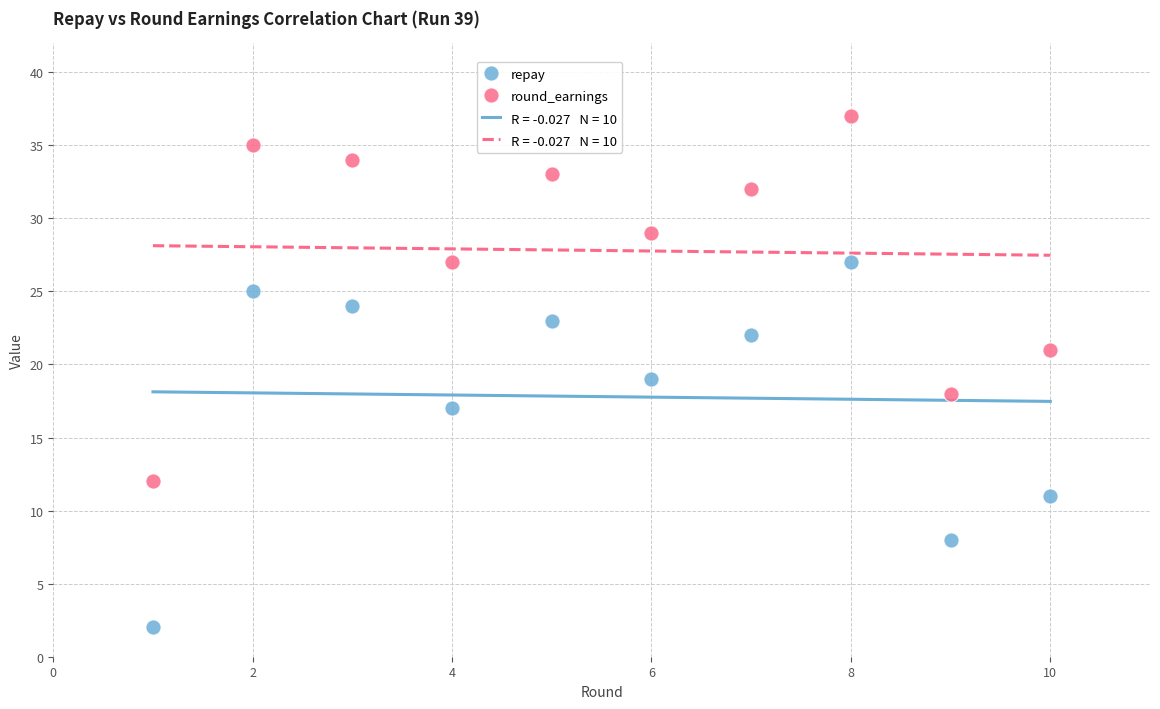

Which series reaches the maximum Y coordinate?

round_earnings